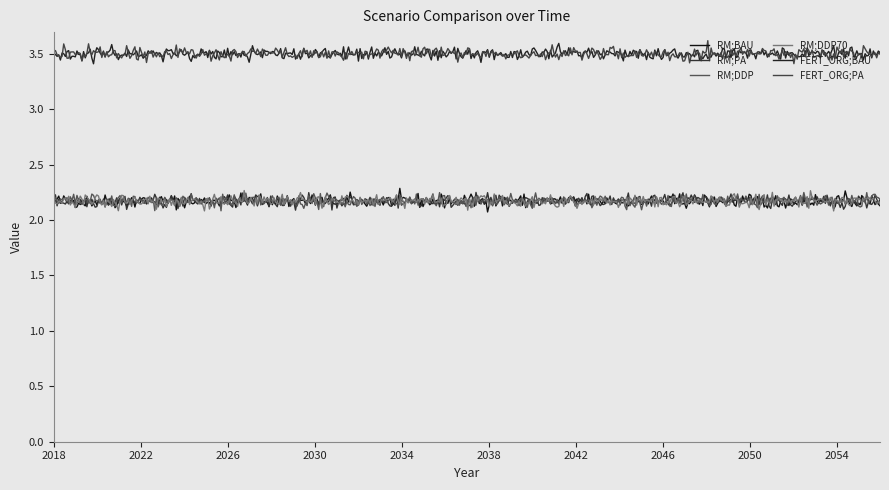

True or false: RM;DDP70 and FERT_ORG;BAU cross at least once.

False